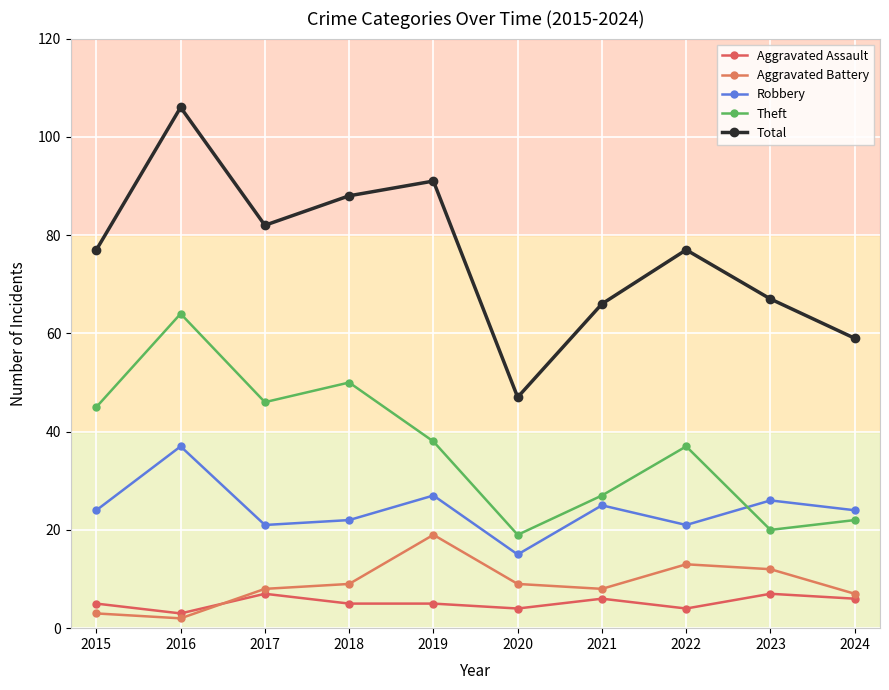

Reading left to right, list all the values displayed in this chart.

Aggravated Assault: 2015=5	2016=3	2017=7	2018=5	2019=5	2020=4	2021=6	2022=4	2023=7	2024=6
Aggravated Battery: 2015=3	2016=2	2017=8	2018=9	2019=19	2020=9	2021=8	2022=13	2023=12	2024=7
Robbery: 2015=24	2016=37	2017=21	2018=22	2019=27	2020=15	2021=25	2022=21	2023=26	2024=24
Theft: 2015=45	2016=64	2017=46	2018=50	2019=38	2020=19	2021=27	2022=37	2023=20	2024=22
Total: 2015=77	2016=106	2017=82	2018=88	2019=91	2020=47	2021=66	2022=77	2023=67	2024=59